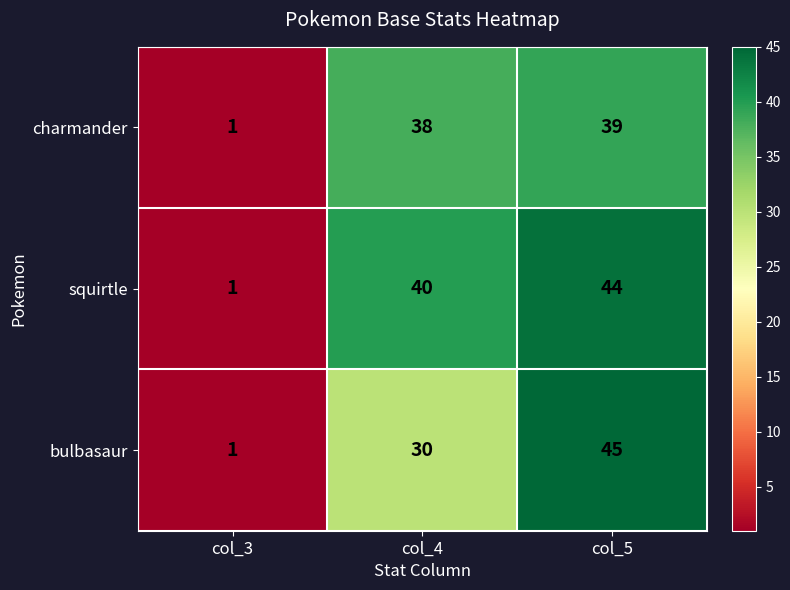

What is the total value across all series at col_3?

3